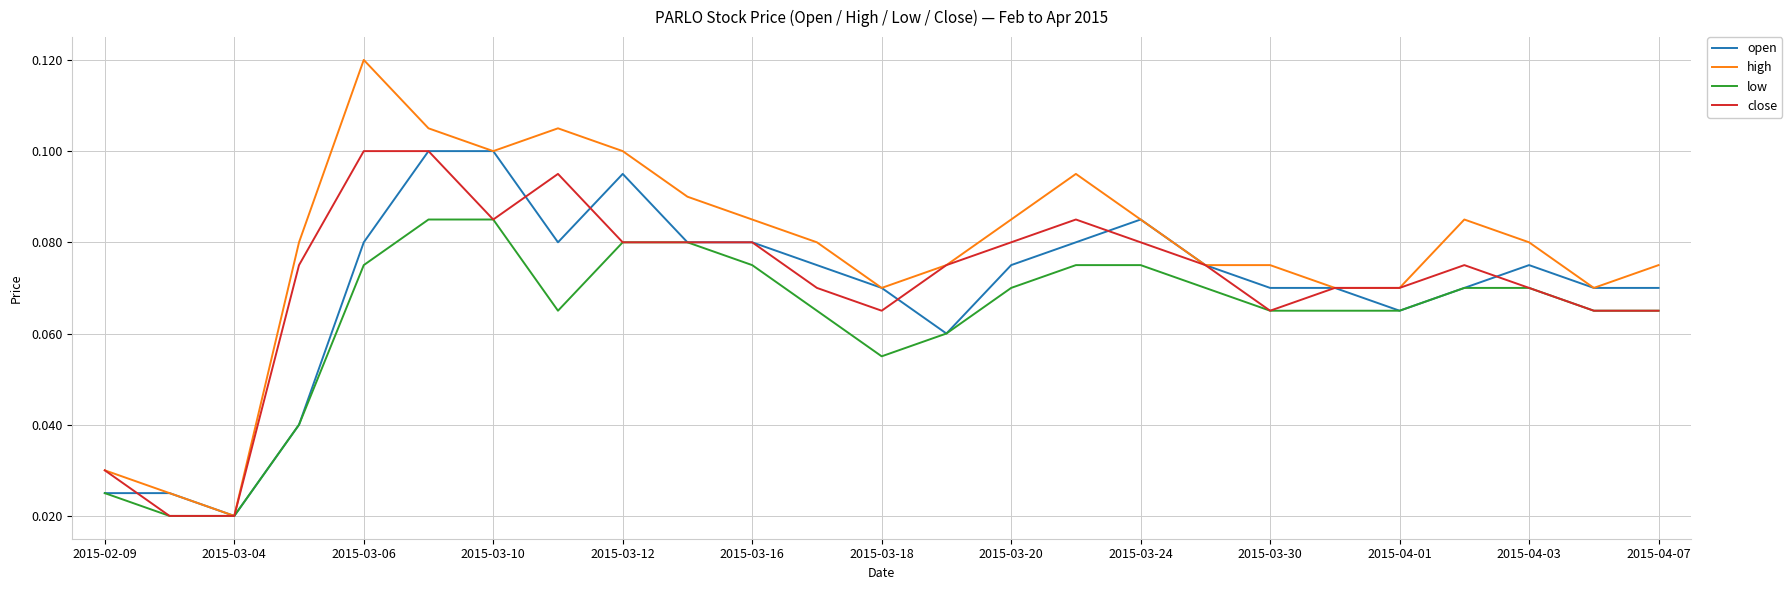

Which series has the largest total across all categories?

high